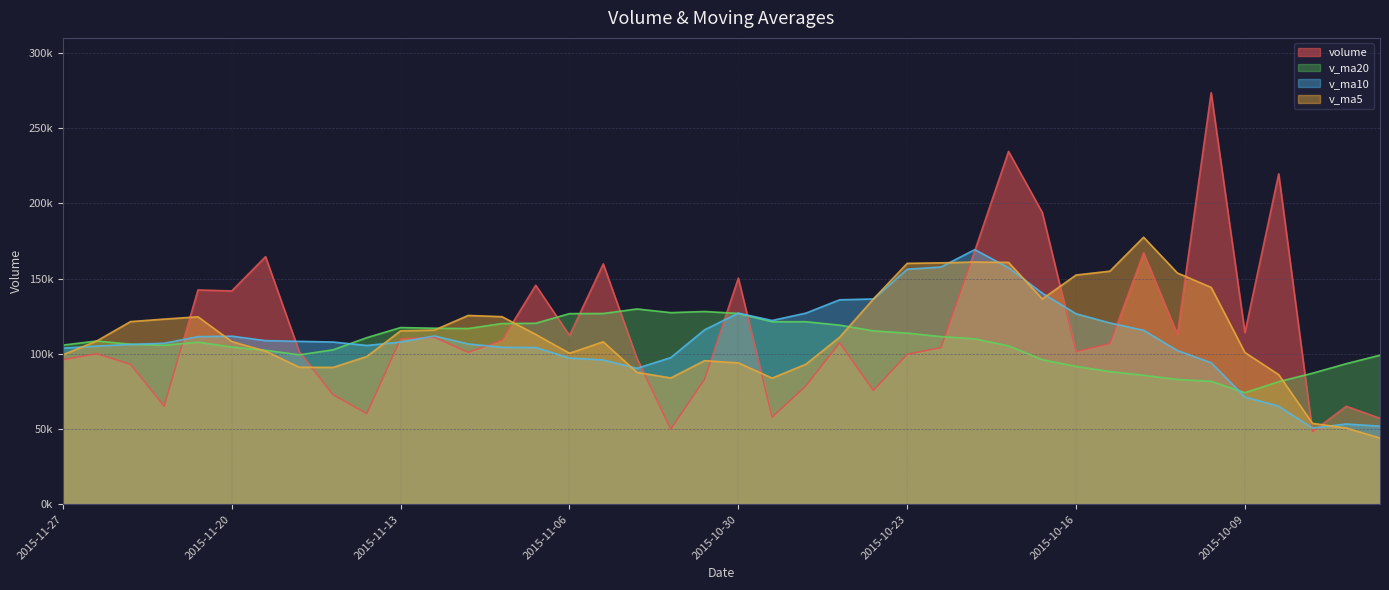

How many series are shown in this chart?

4